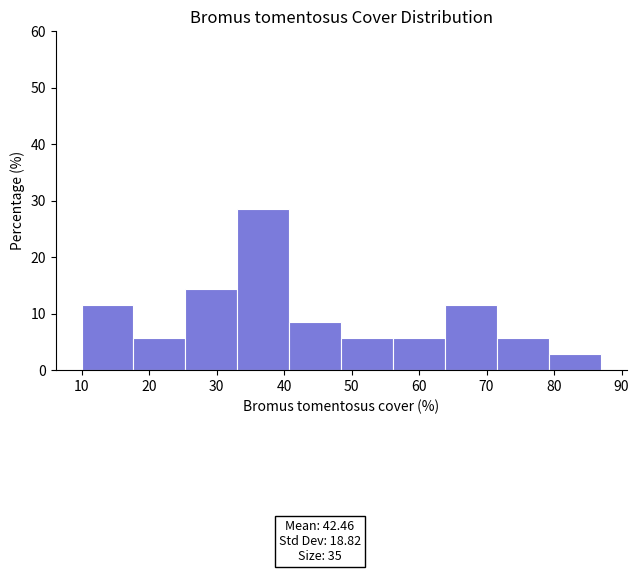

What is the height of the bar covering 48.5 to 56.2 on the x-axis? Neither the bar edges nor the heights are printed on the chart, so give them approximately, as read against the axes.

6